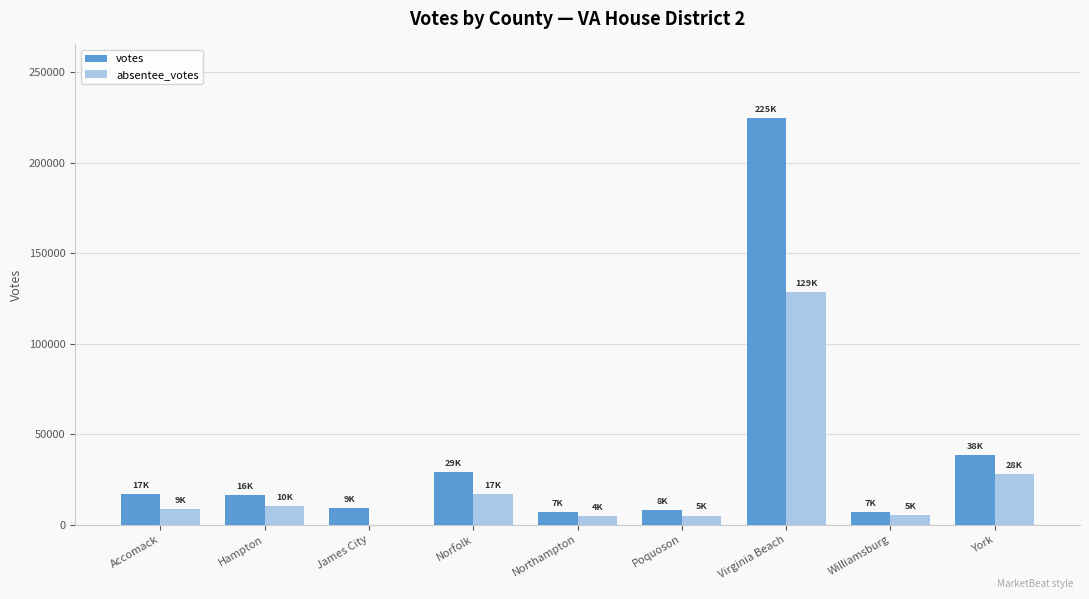

The value of absentee_votes at York is 27798. True or false?

True